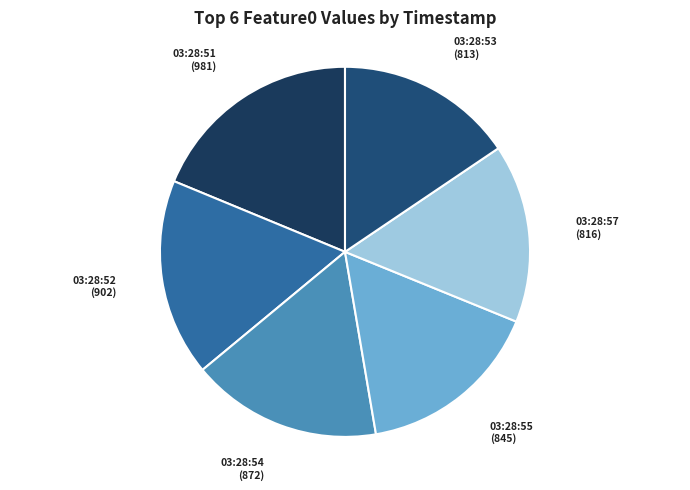

Does any single category account for the majority?

No